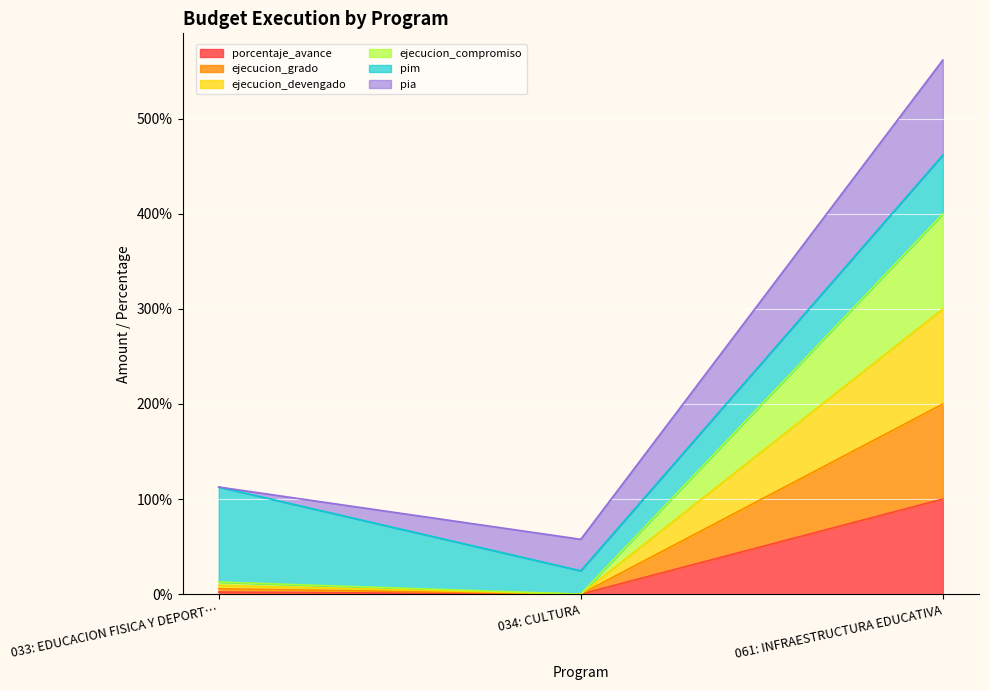

Which category has the highest value in the porcentaje_avance series?

061: INFRAESTRUCTURA EDUCATIVA